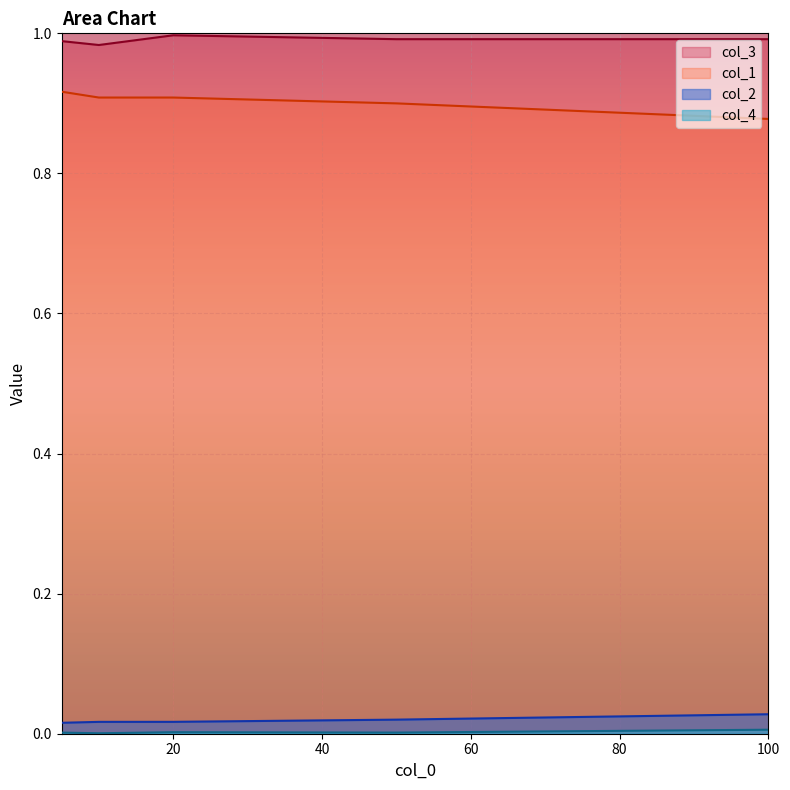

What is the difference between the highest and lowest values at 5?

1.0